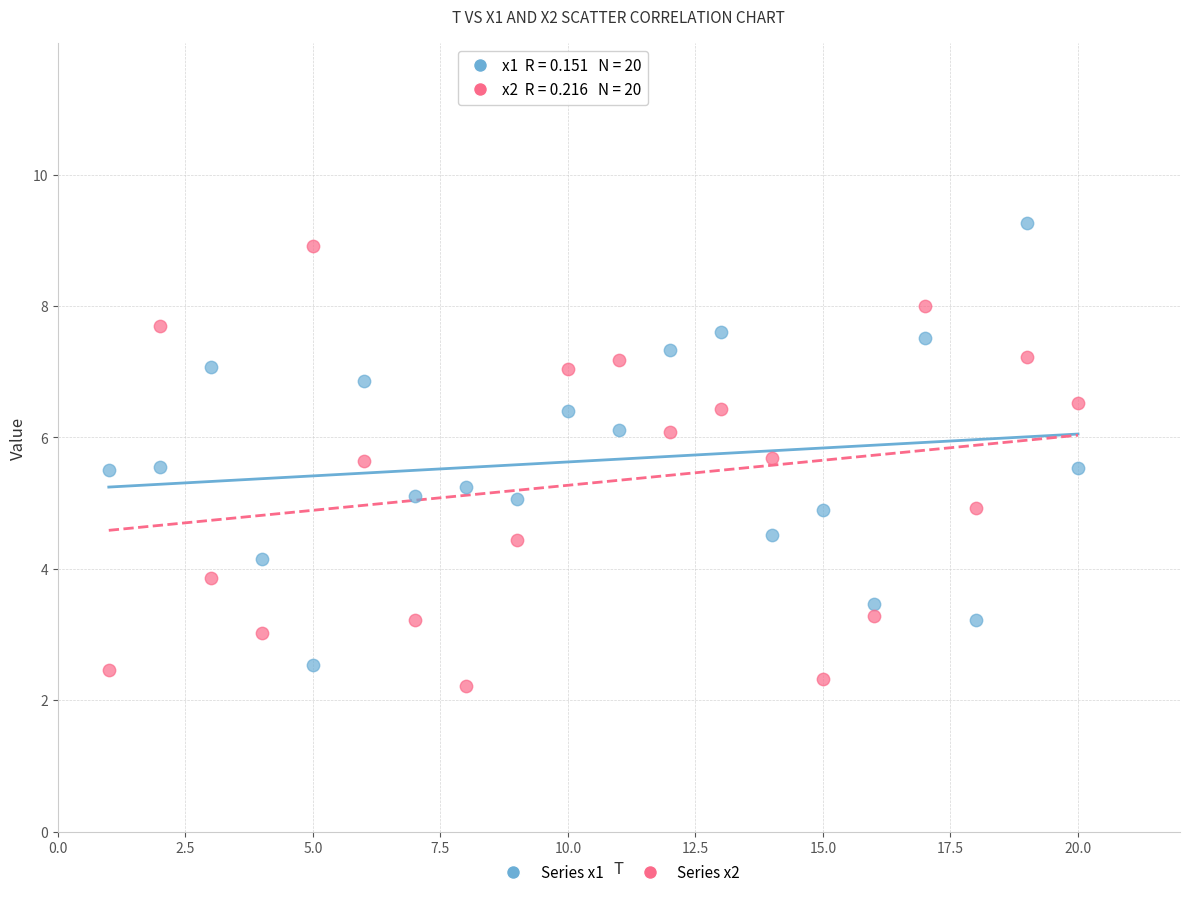

Across all data points, what is the range of X values (max minus min)?

19.0